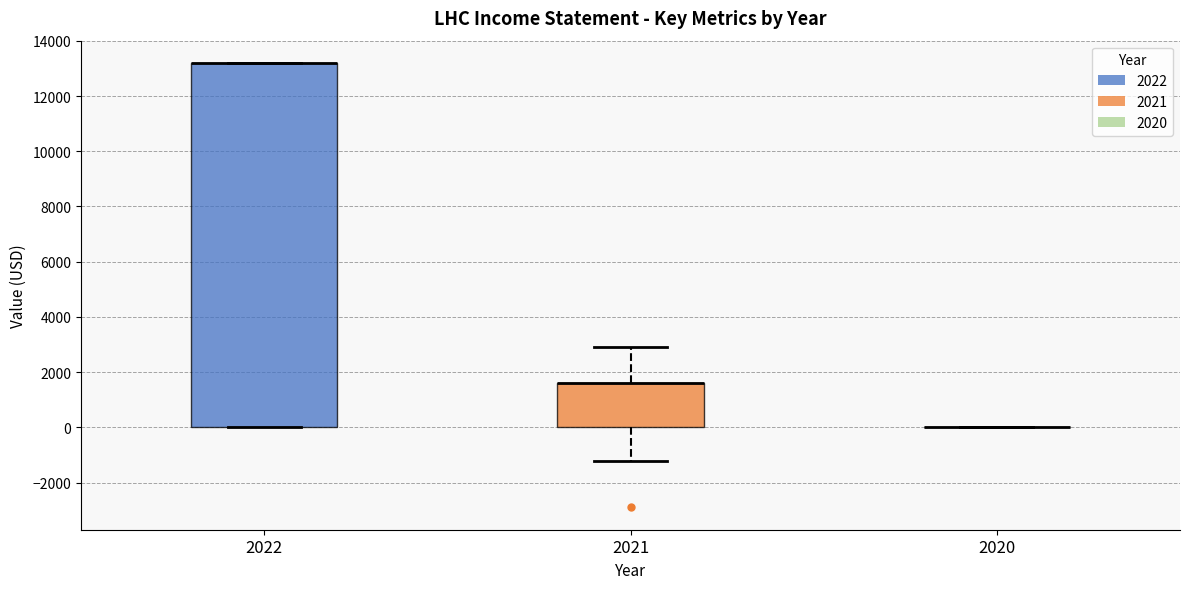

Comparing the boxes themselves (not the whiskers), which one is the tallest?

2022